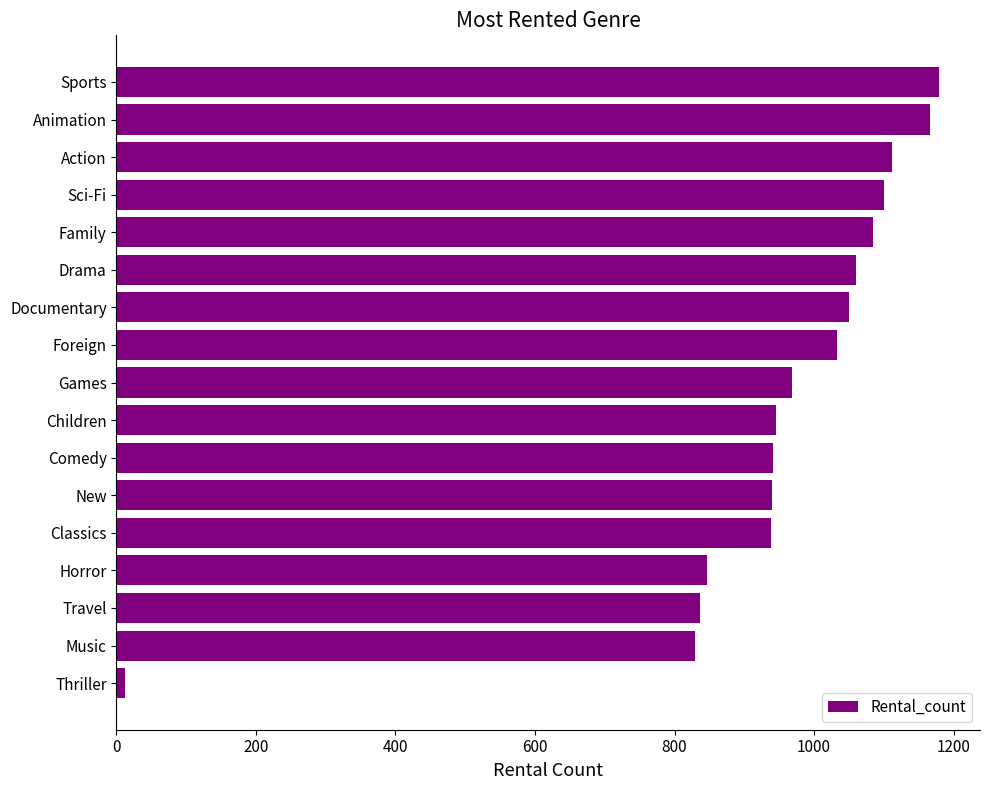

What is the label of the 9th bar from the bottom?

Games